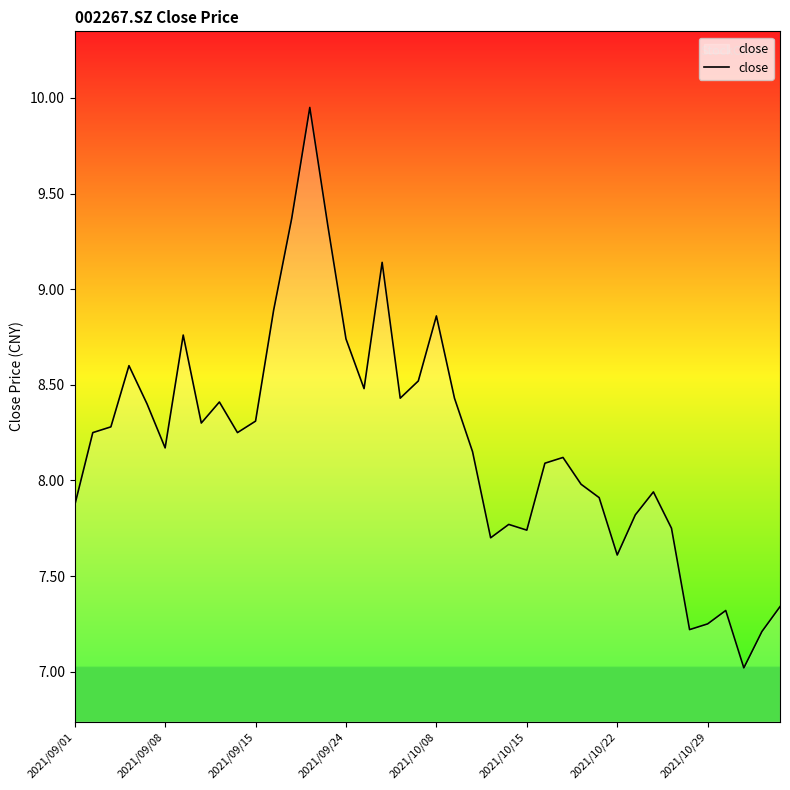

Reading left to right, list all the values displayed in this chart.

7.9	8.2	8.3	8.6	8.4	8.2	8.8	8.3	8.4	8.2	8.3	8.9	9.4	9.9	9.3	8.7	8.5	9.1	8.4	8.5	8.9	8.4	8.2	7.7	7.8	7.7	8.1	8.1	8.0	7.9	7.6	7.8	7.9	7.8	7.2	7.2	7.3	7.0	7.2	7.3